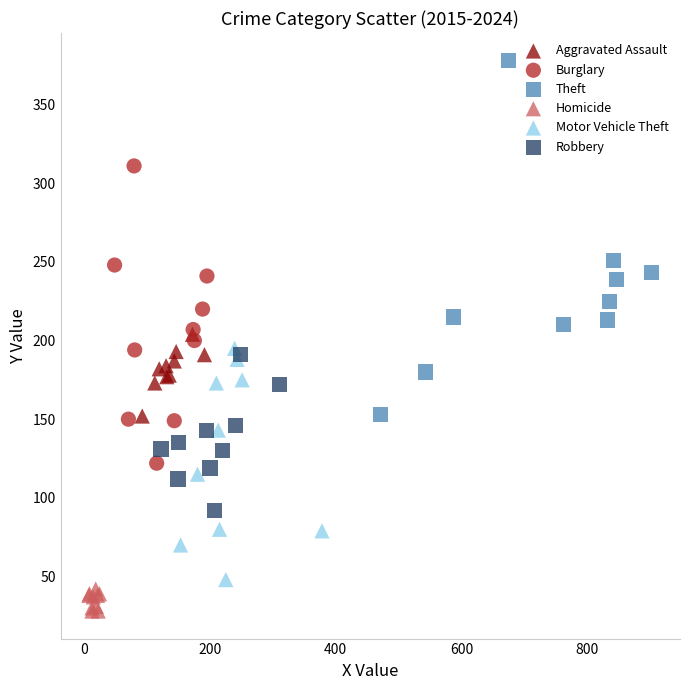

Which series contains the lowest Y value?

Homicide